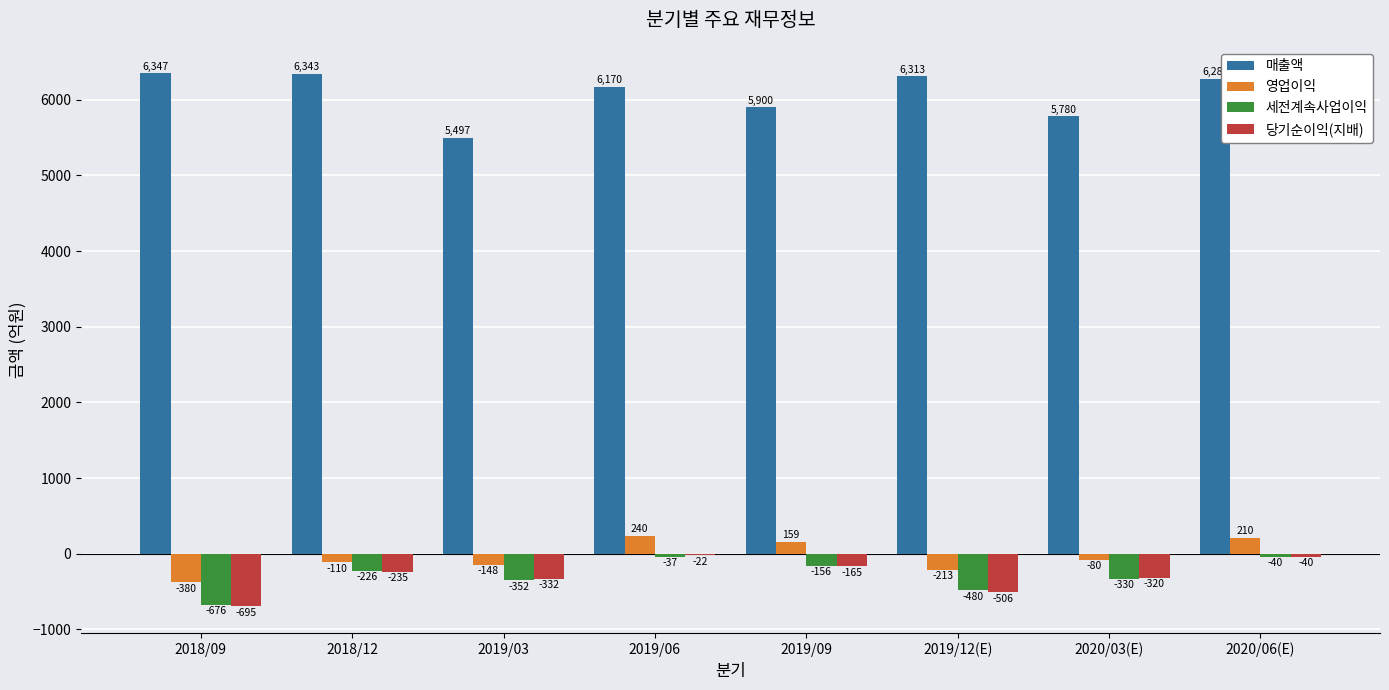

What is the sum of all 당기순이익(지배) values?

-2315